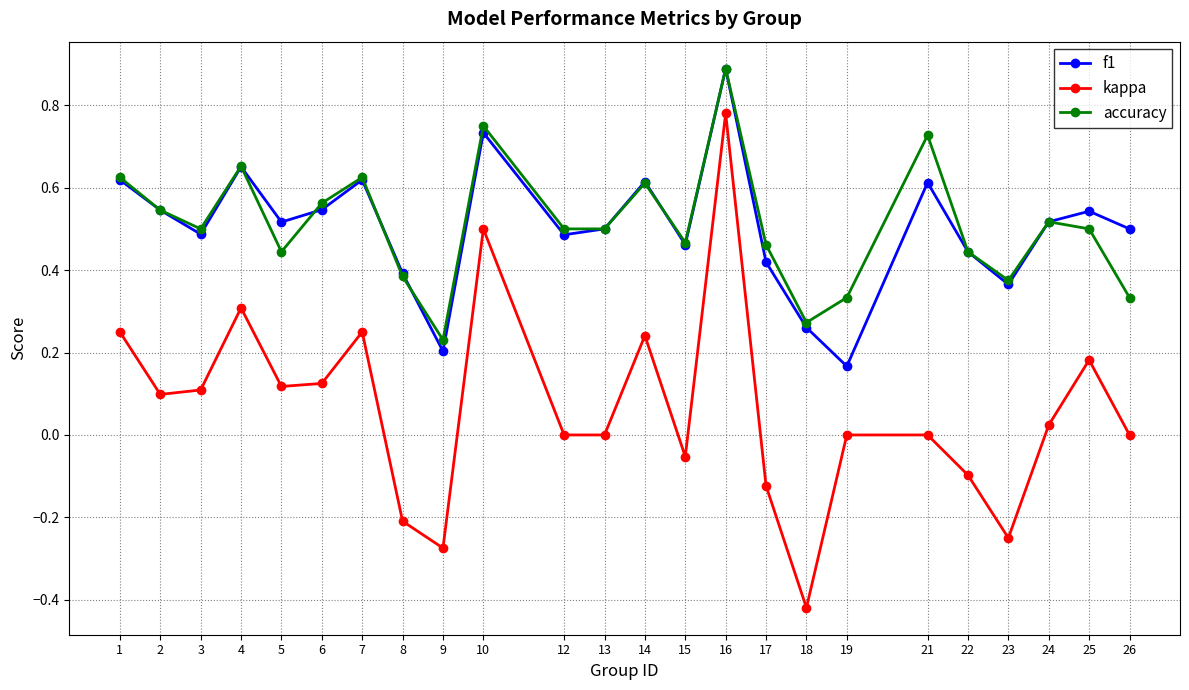

At which category is the sum across all series the highest?

16